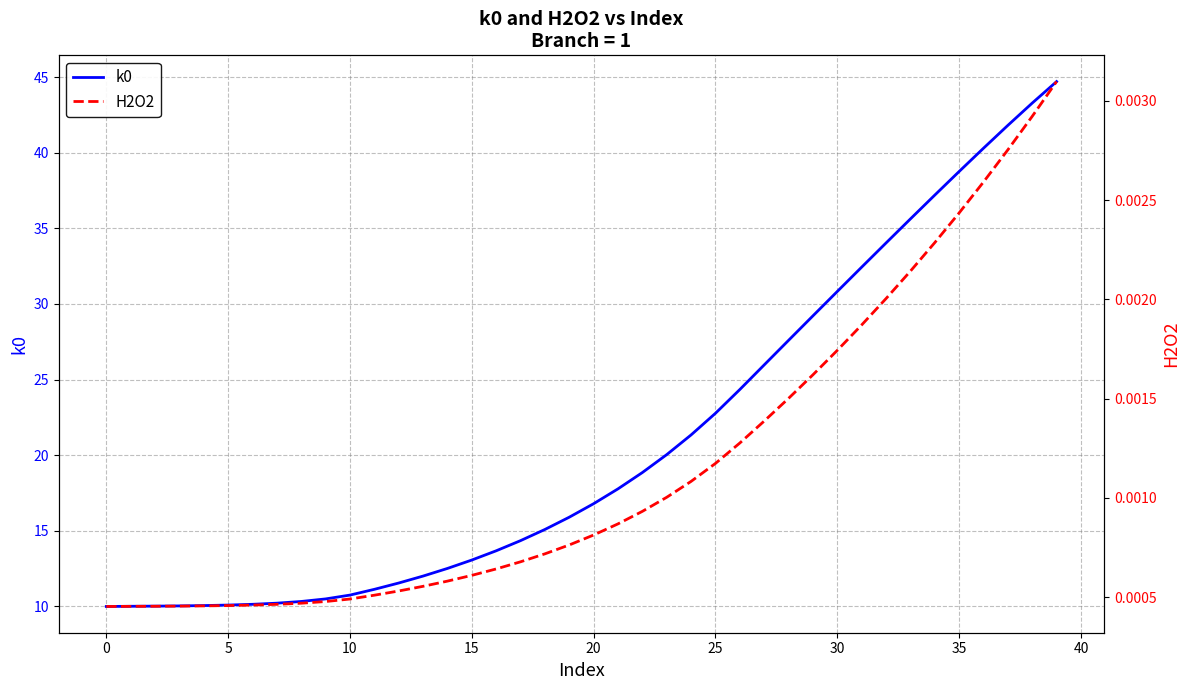

What is the maximum value for k0?

44.7